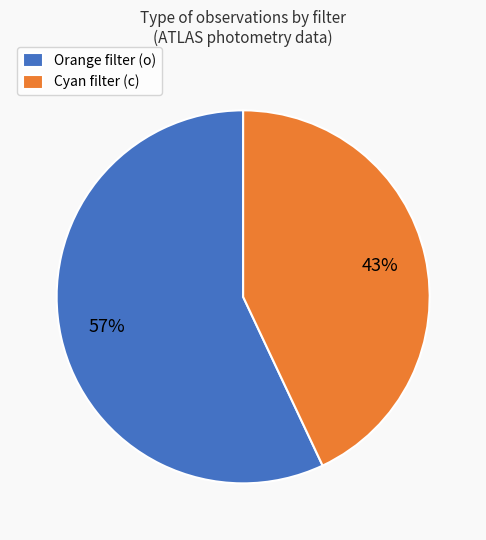

Count the number of slices in the pie.

2